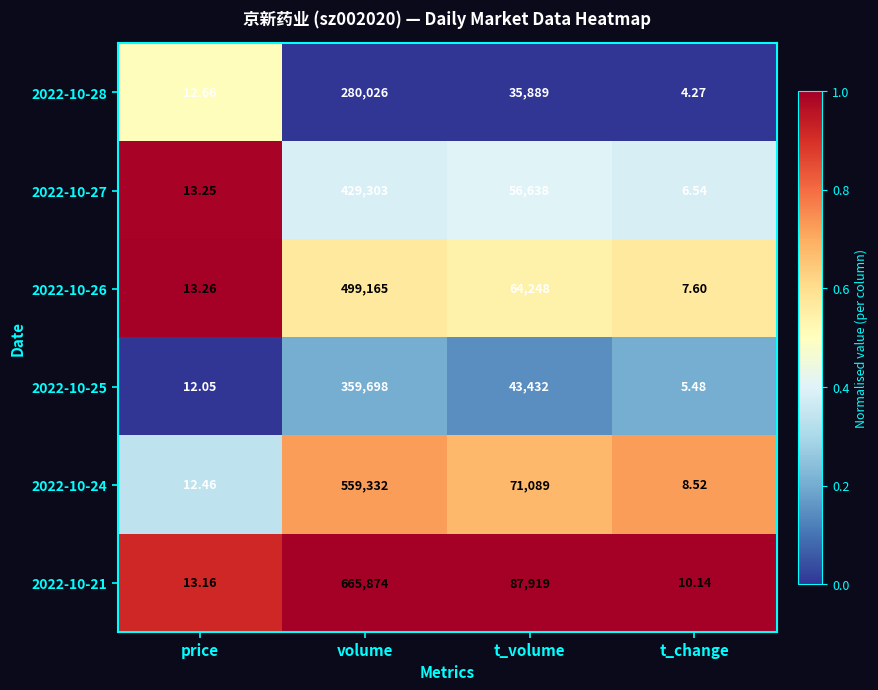

At which category does the chart reach its minimum across all series?

t_change